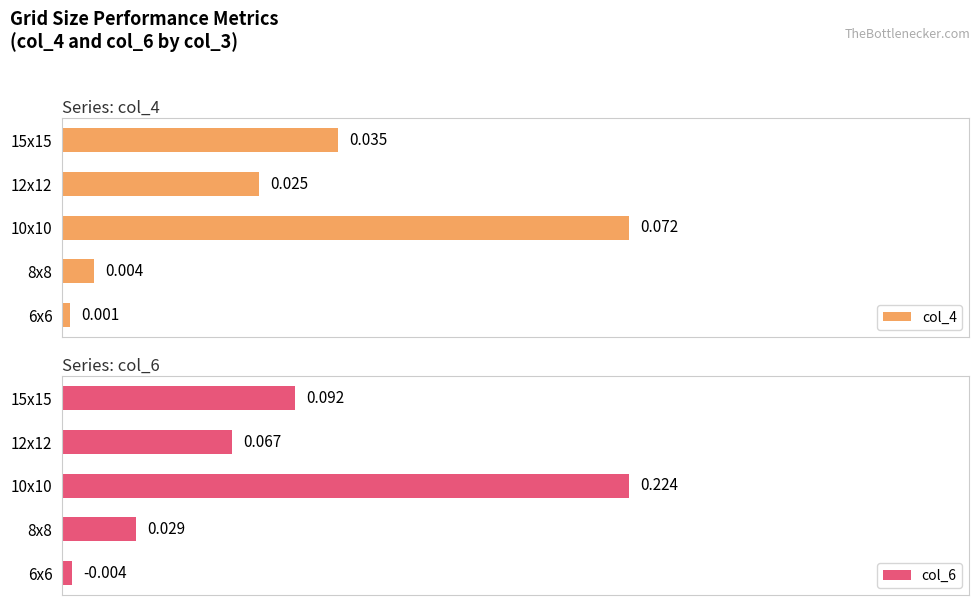

What is the value of the col_4 bar at the 3rd from the left?

0.1